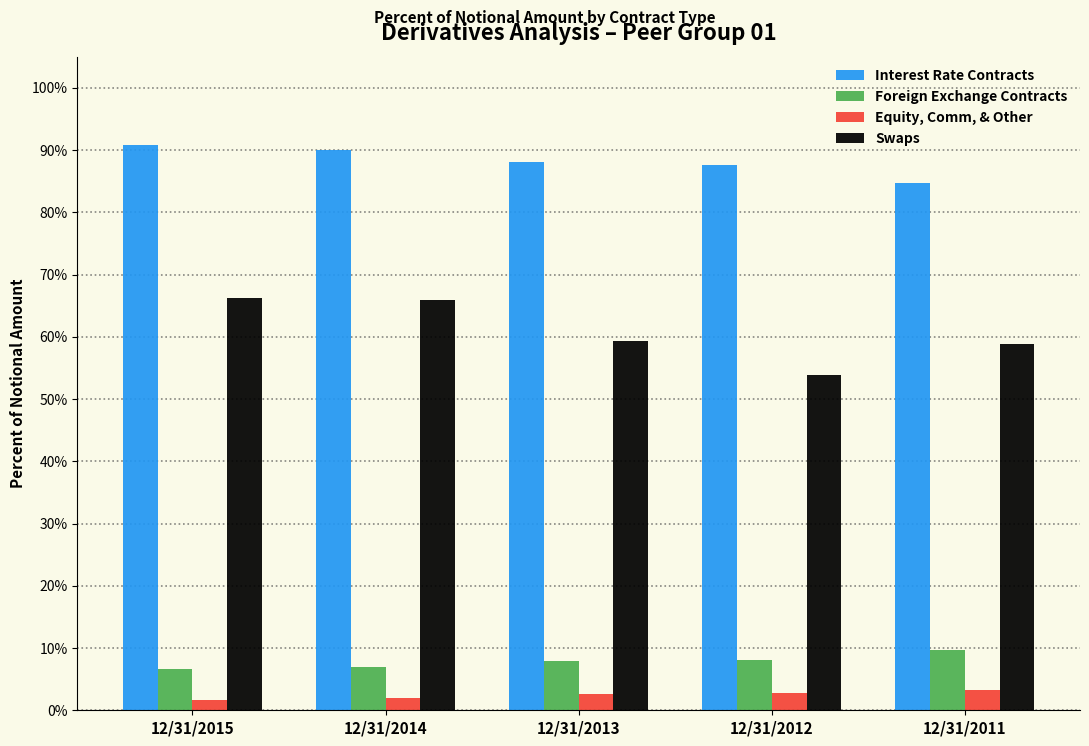

Is the value of Equity, Comm, & Other at 12/31/2015 greater than the value of Foreign Exchange Contracts at 12/31/2012?

No